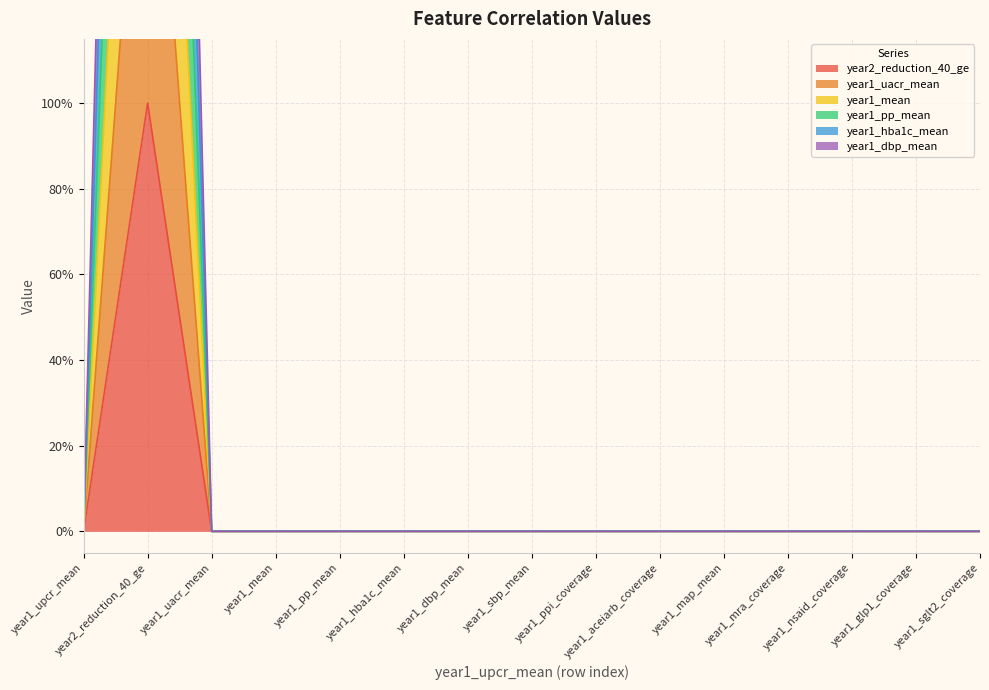

Rank the series by their average value, from highest to lowest.

year1_dbp_mean, year1_hba1c_mean, year1_pp_mean, year1_mean, year1_uacr_mean, year2_reduction_40_ge